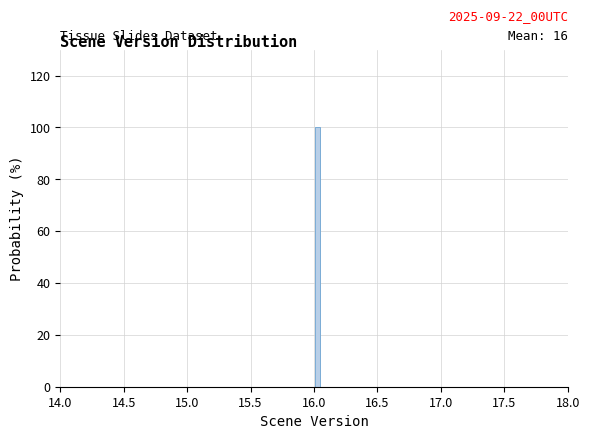

Read against the x-axis, roughly where is the centre of the tallest bar?

16.05